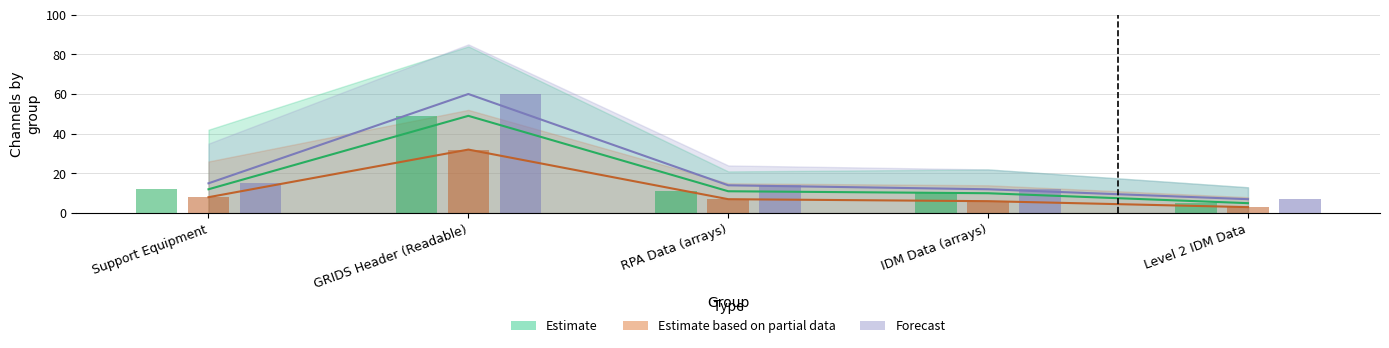

What is the difference between the second highest and second lowest values in the Estimate based on partial data series?

2